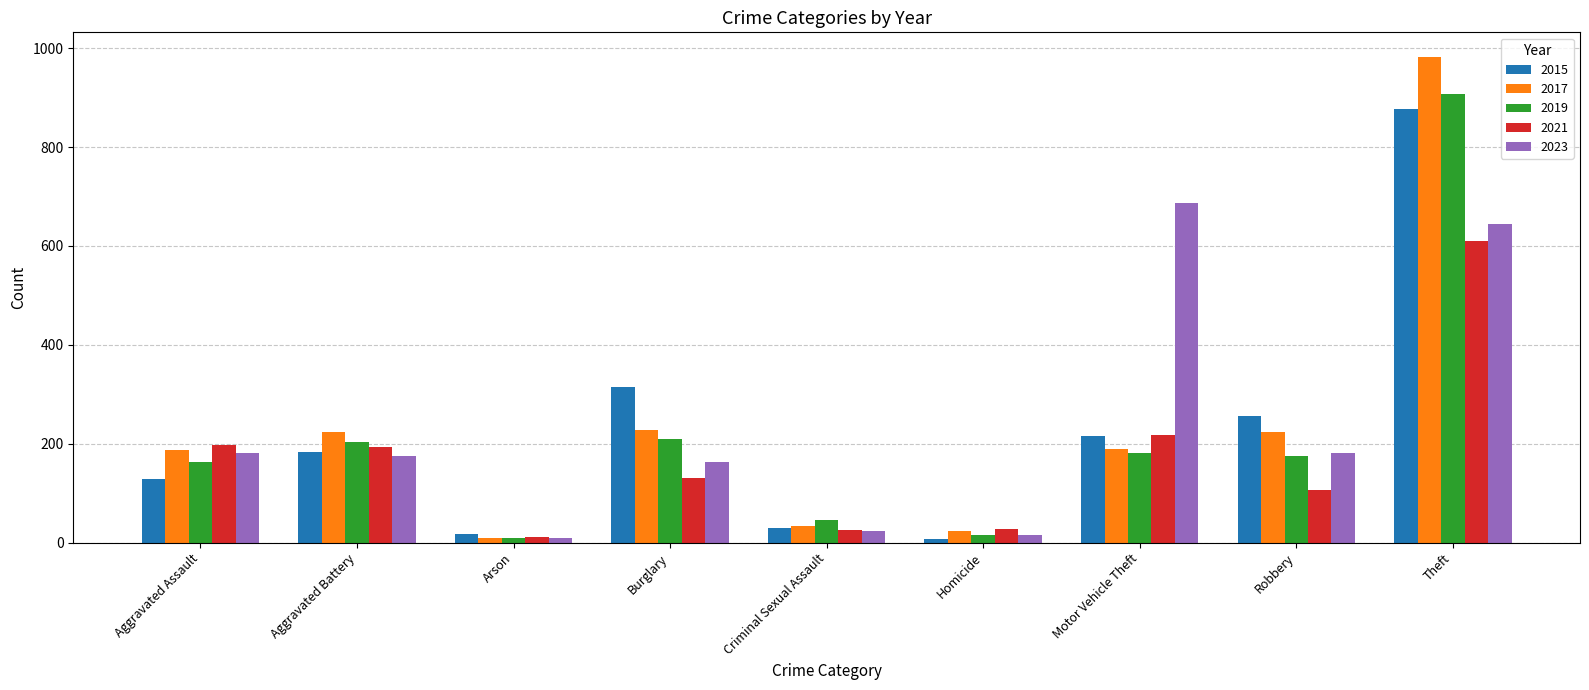

What is the average value of the 2019 series?

212